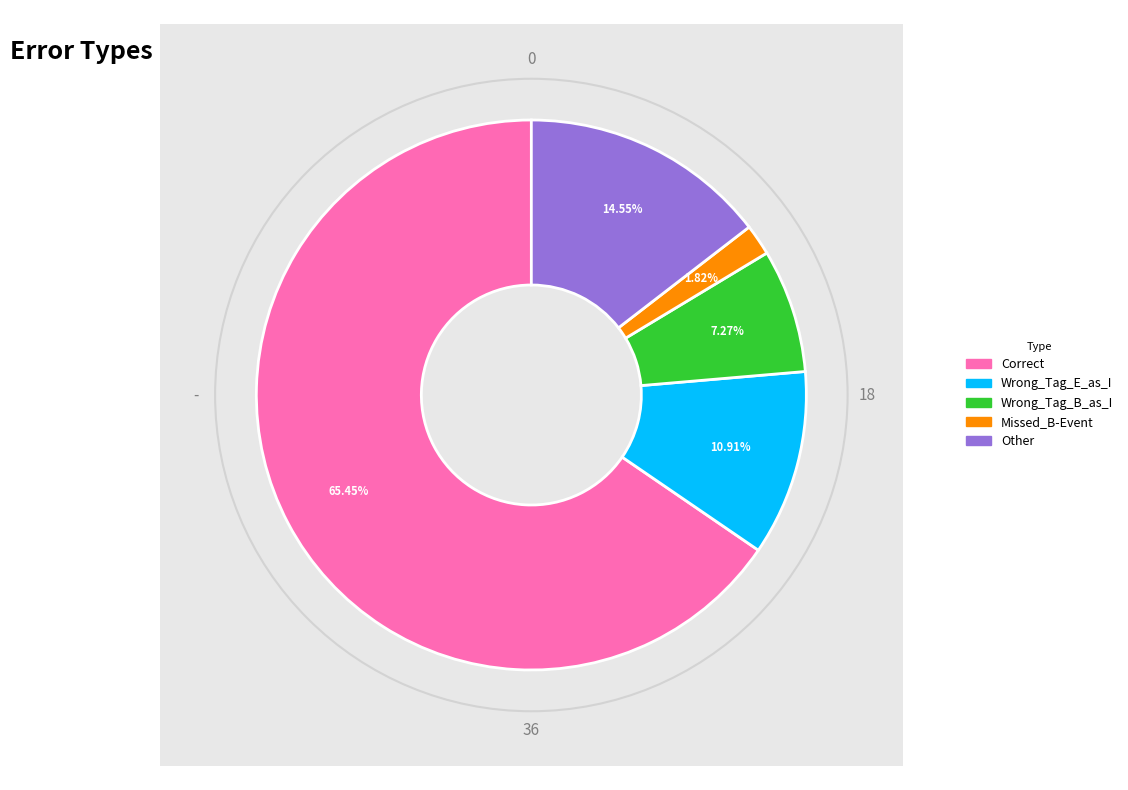

What is the change in value from Wrong_Tag_E_as_I to Missed_B-Event?

-5